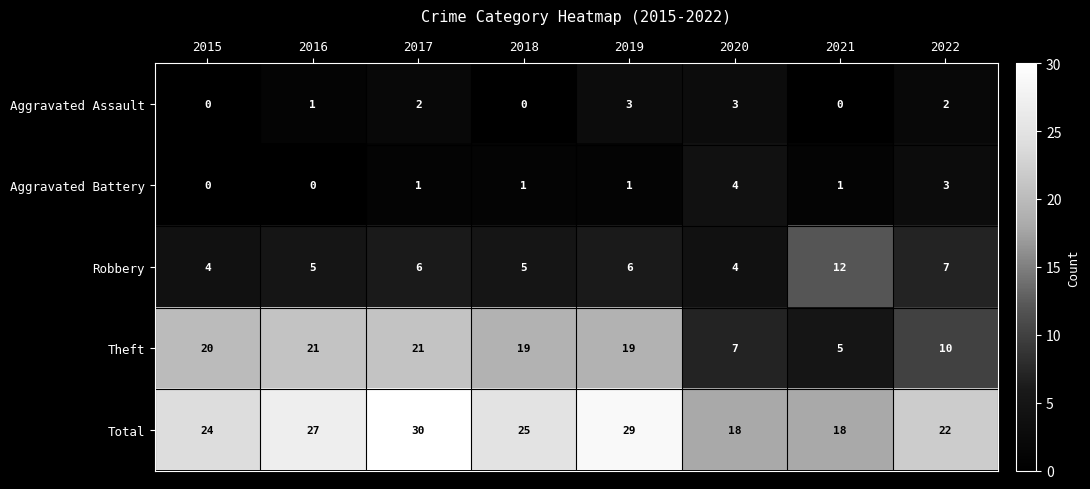

What is the difference between the maximum and minimum values in the Aggravated Battery series?

4